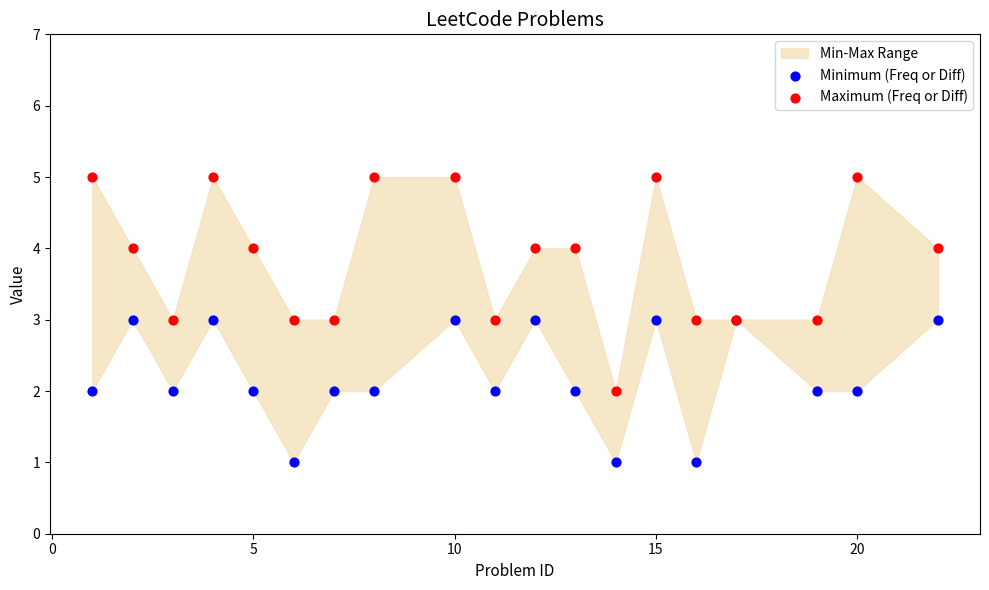

What is the X range (max minus min) for the scatter plot?

21